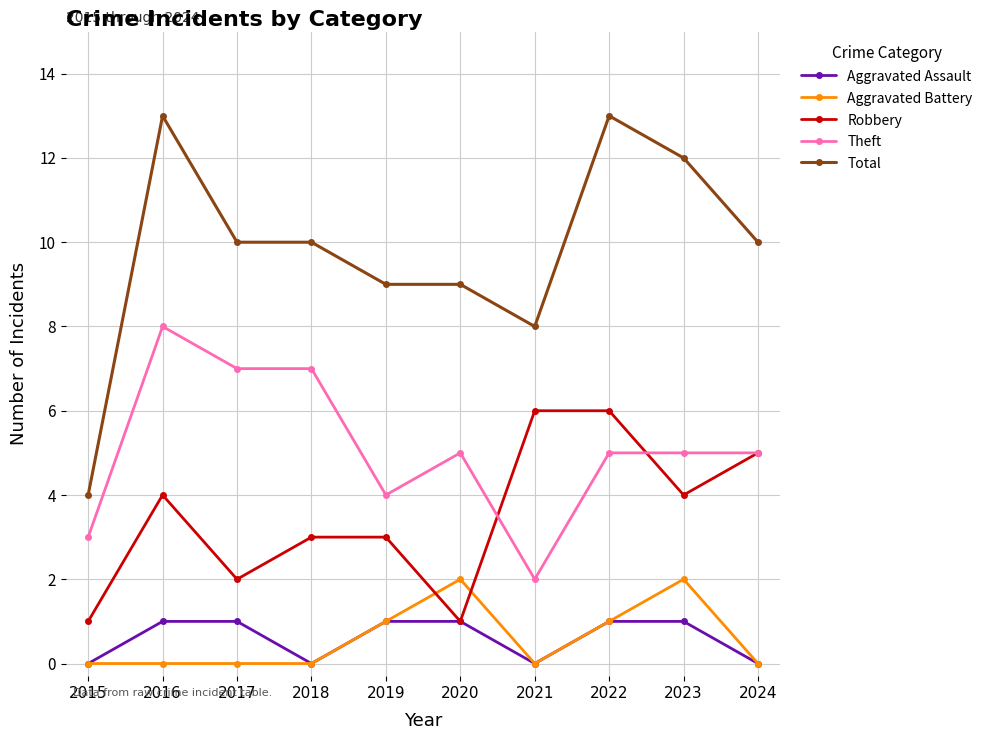

True or false: Total has more than 1 interior local peaks.

True